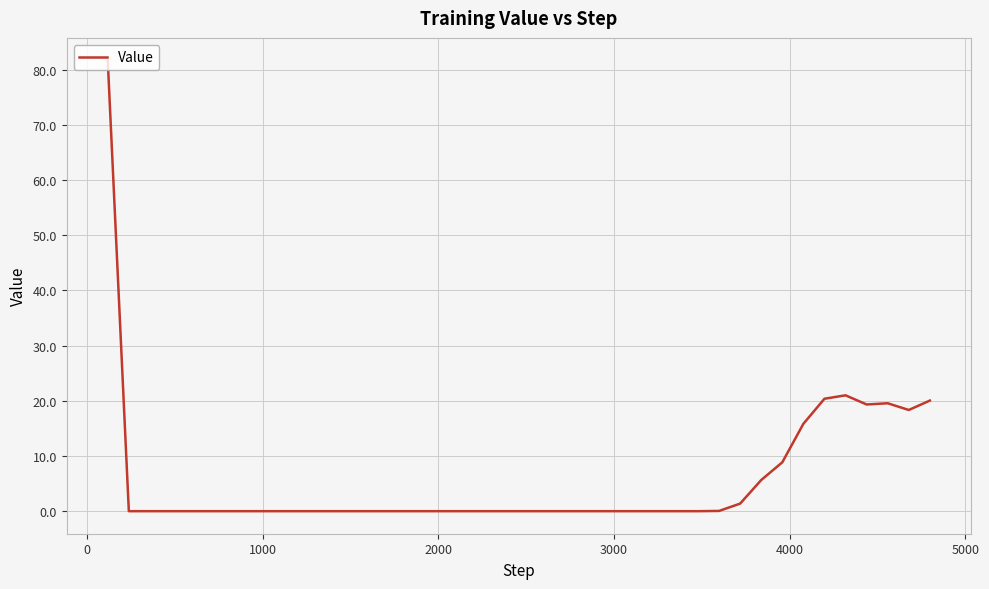

What is the maximum value shown in the chart?

81.7